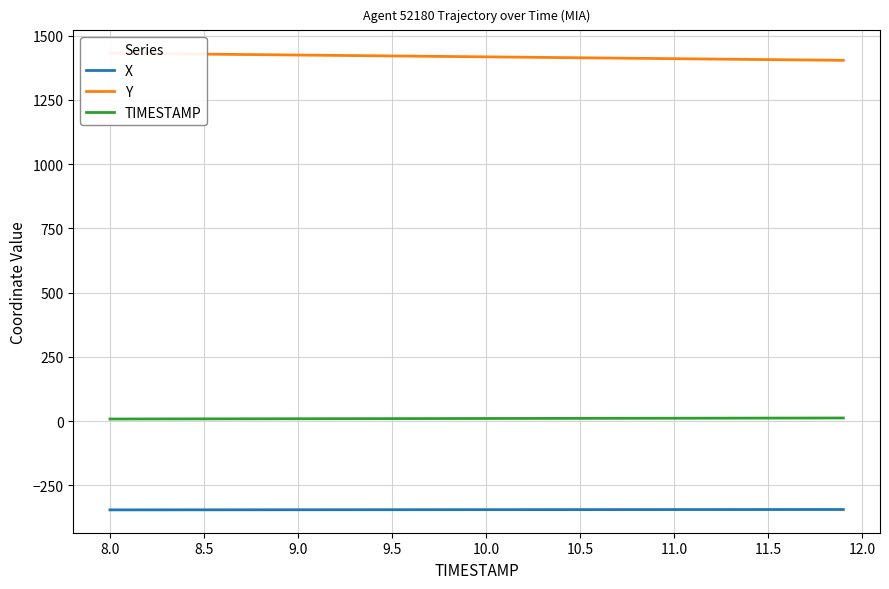

At how many categories does at least one series exceed 1193?

40